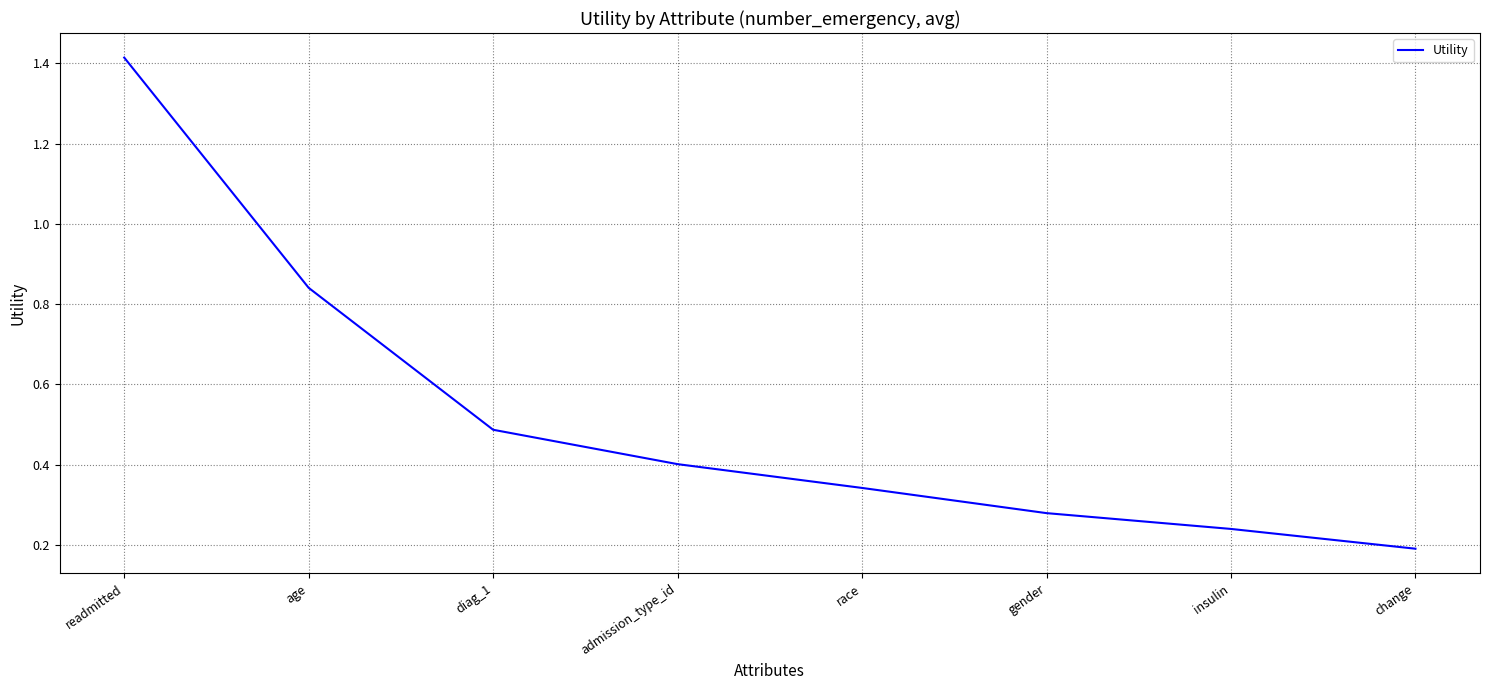

What position from the left is admission_type_id?

4